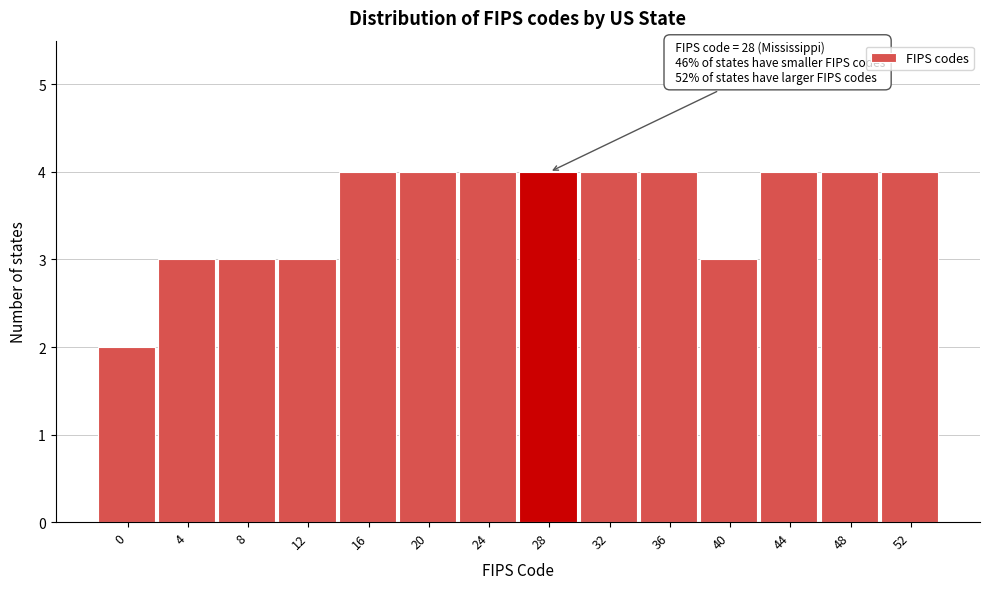

Reading right to left, what are all the values shown in this chart?

4	4	4	3	4	4	4	4	4	4	3	3	3	2